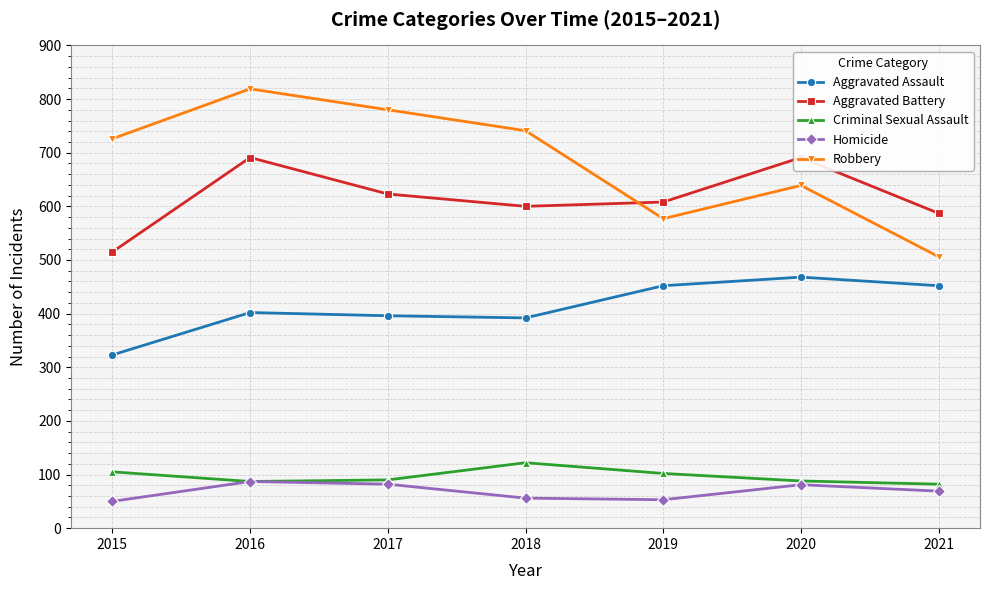

What is the lowest value of the Aggravated Assault series?

323